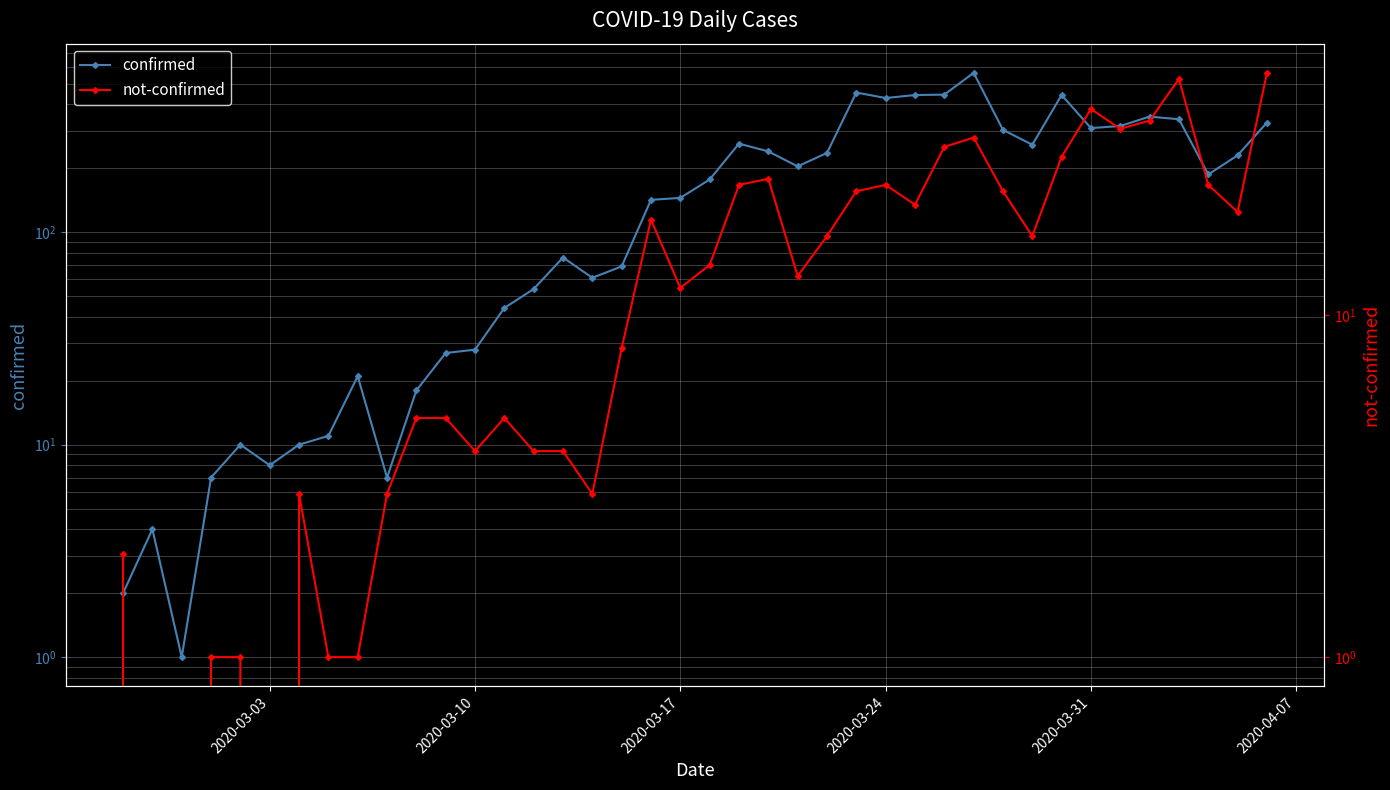

True or false: not-confirmed and confirmed cross at least once.

False